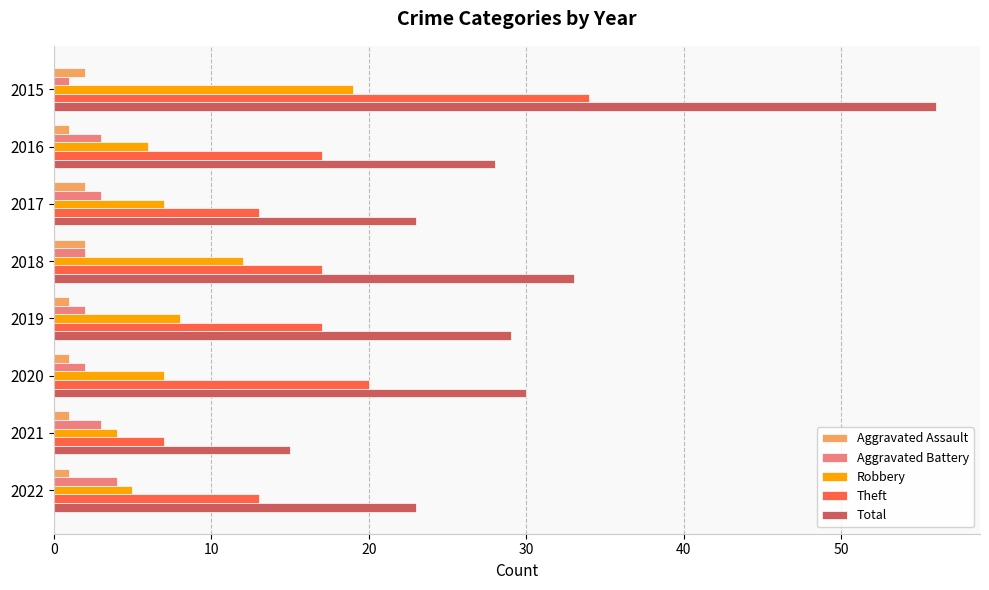

What is the difference between the maximum and minimum values in the Total series?

41